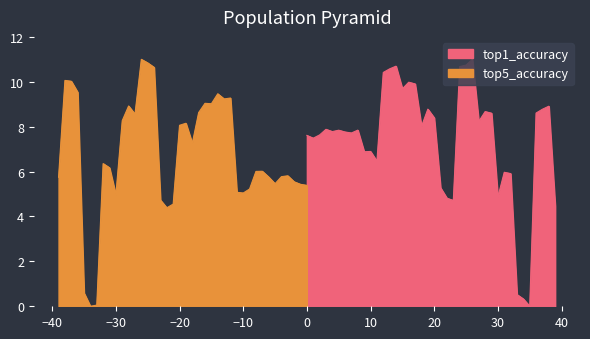

The top1_accuracy series shows 4.6 at 10. True or false?

False